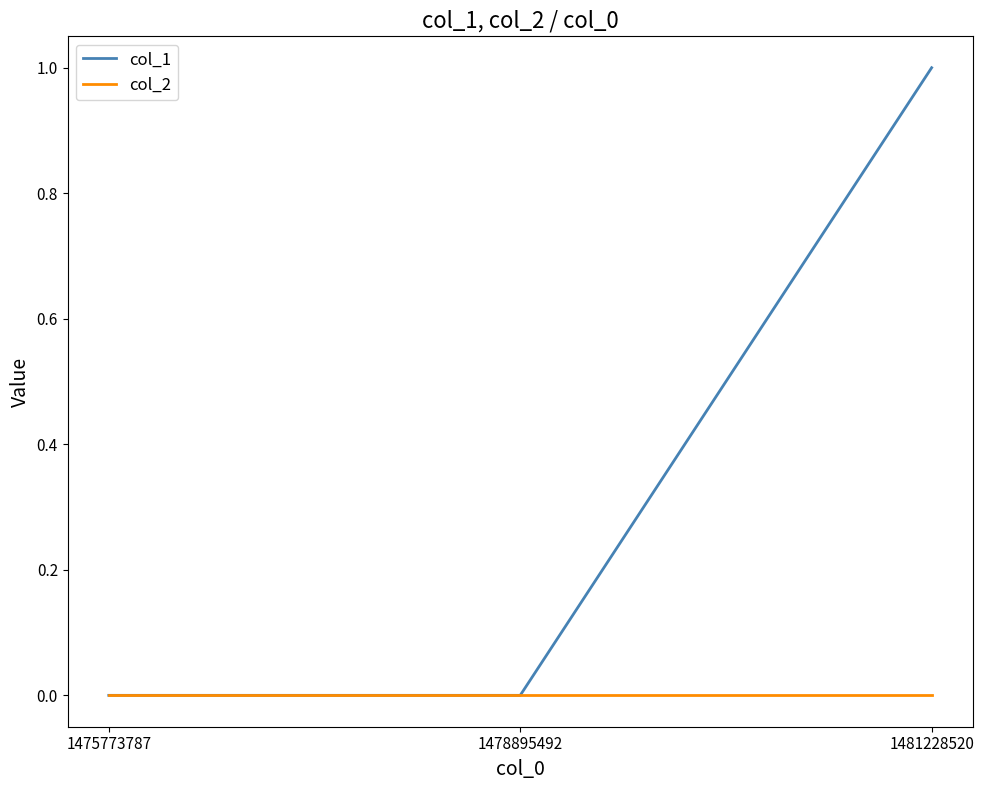

List the series in order of their peak value, lowest first.

col_2, col_1